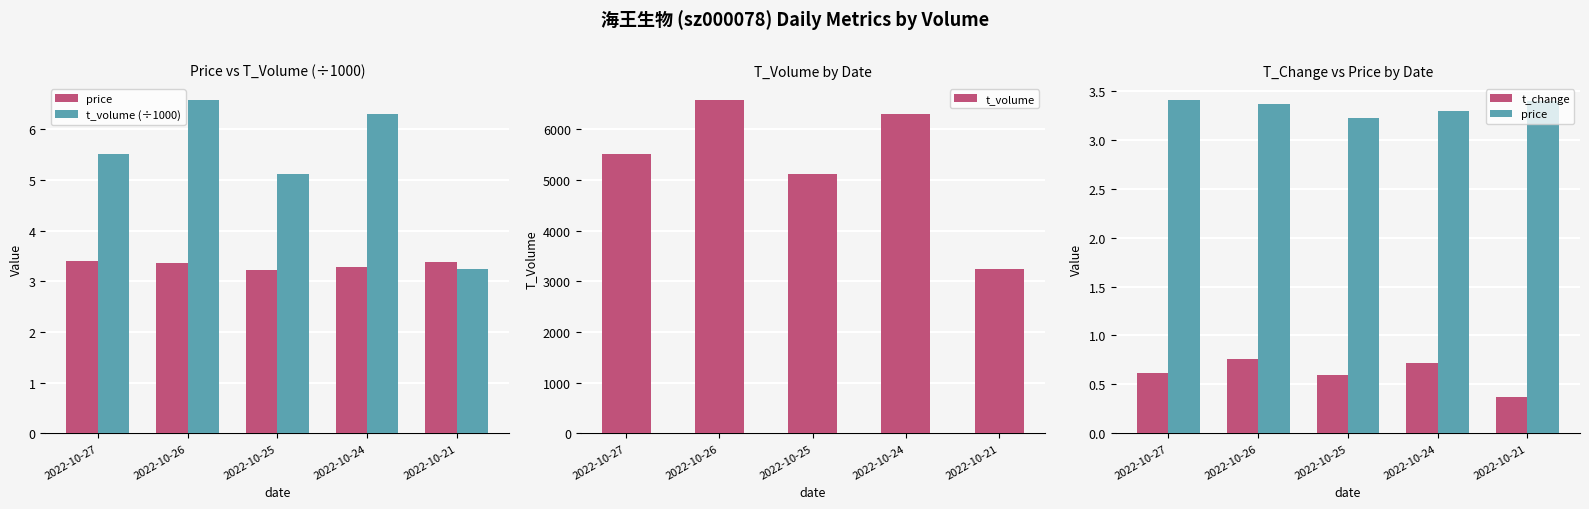

What is the smallest value displayed?

0.4